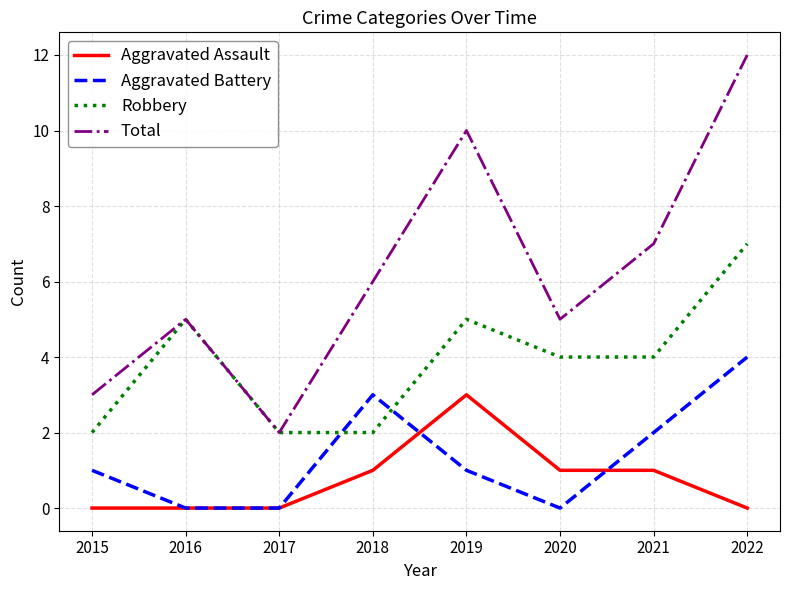

Reading right to left, what are all the values shown in this chart?

Aggravated Assault: 0	1	1	3	1	0	0	0
Aggravated Battery: 4	2	0	1	3	0	0	1
Robbery: 7	4	4	5	2	2	5	2
Total: 12	7	5	10	6	2	5	3